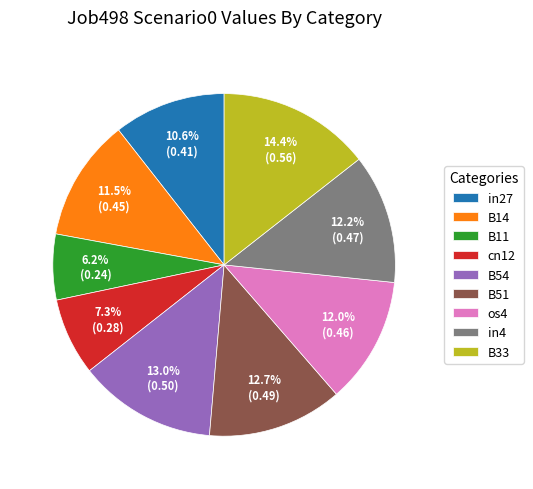

How many segments does this pie chart have?

9